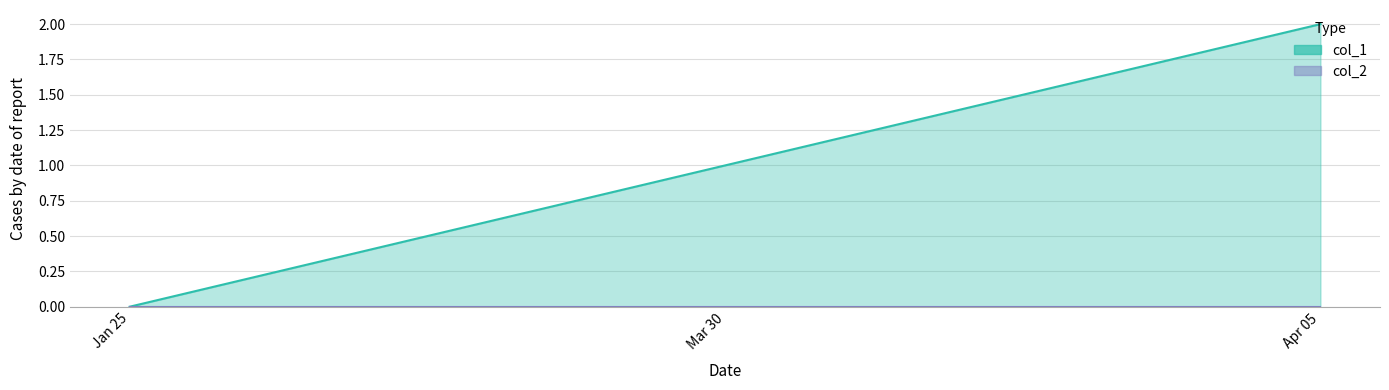

Reading left to right, what are all the values shown in this chart?

0	1	2